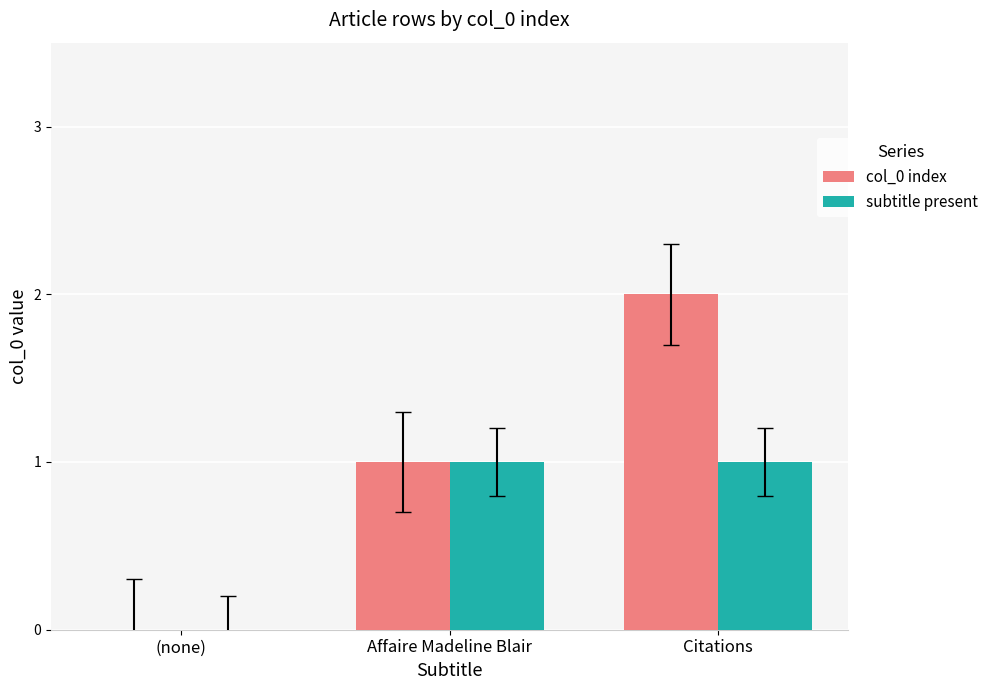

At which category is the sum across all series the highest?

Citations